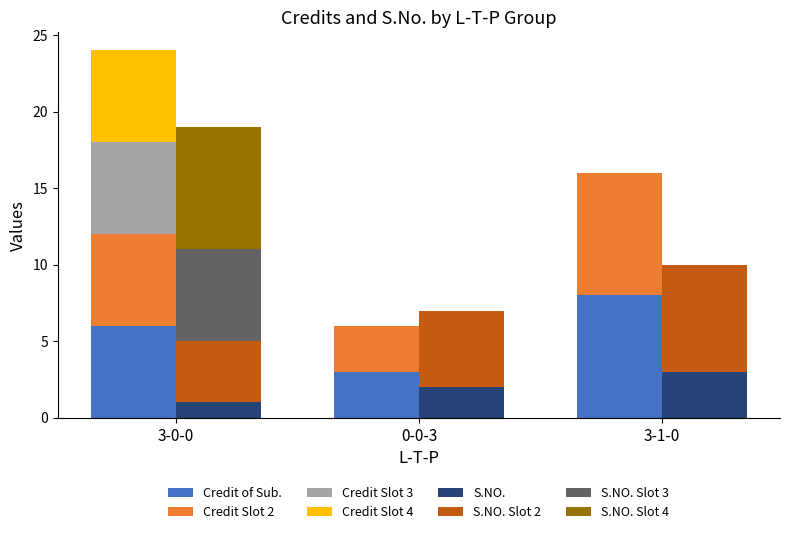

What position from the right is 3-0-0 (HS202)?

3